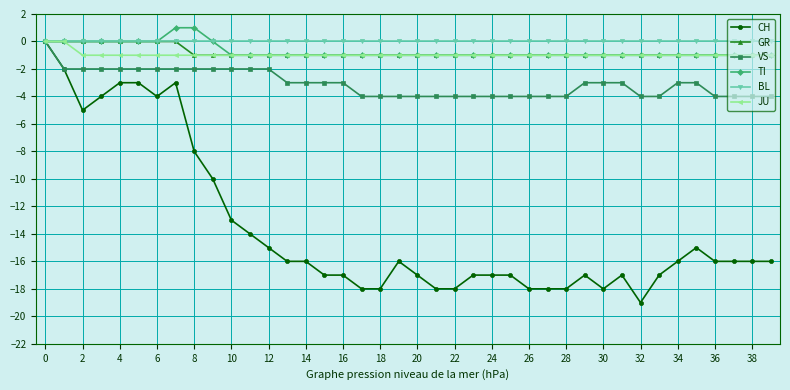

Which series has the widest spread of values?

CH